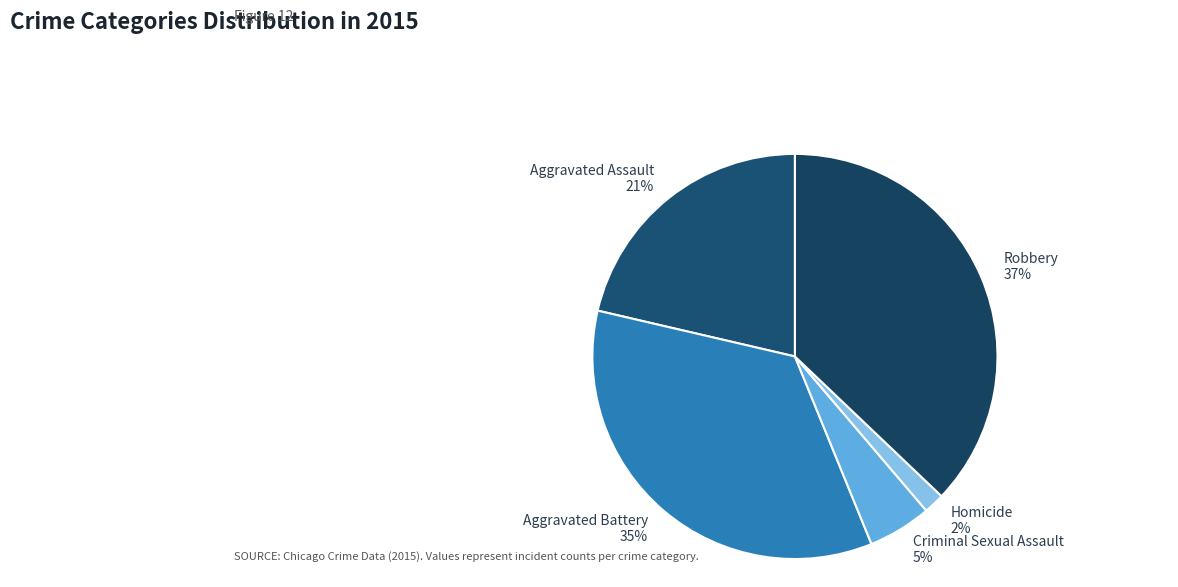

Which has a higher value, Aggravated Assault or Homicide?

Aggravated Assault